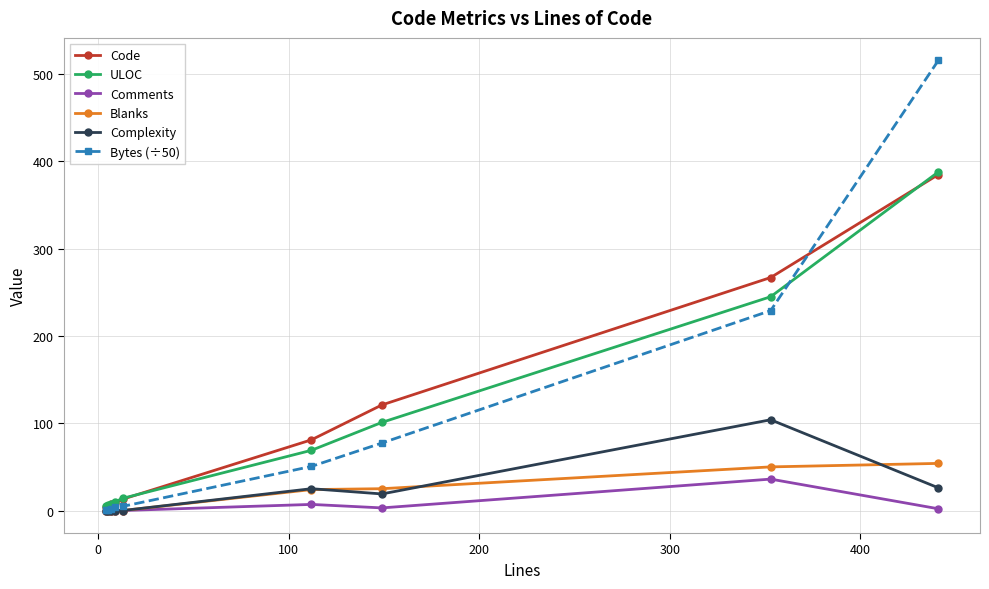

Count the number of categories in the chart.

9